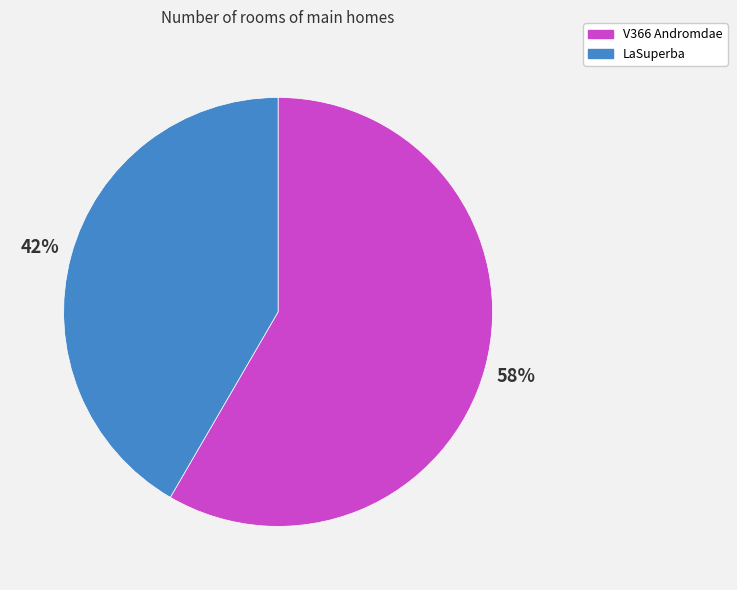

What percentage is the LaSuperba slice, to the nearest percent?

42%